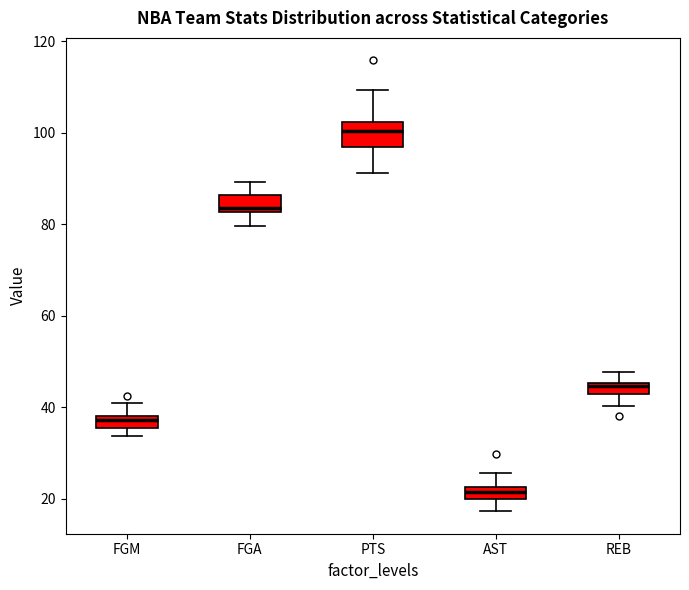

Which box has the highest median line?

PTS